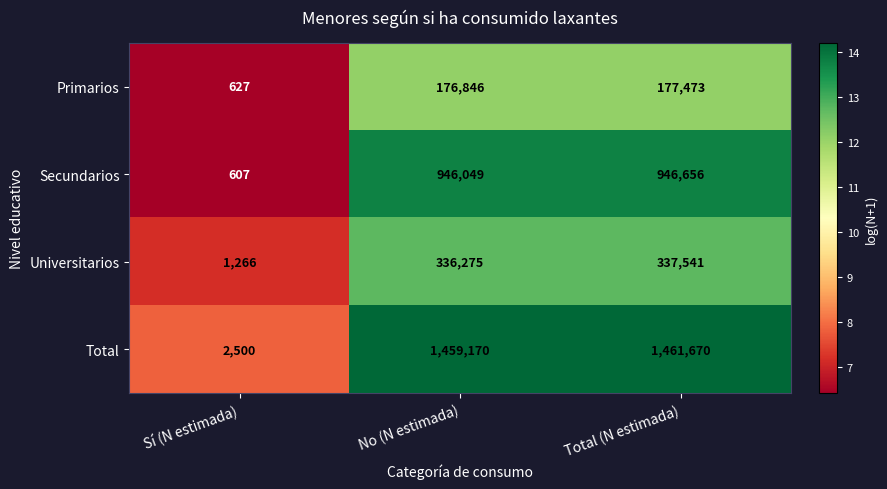

The value of Total at No (N estimada) is 1459170. True or false?

True